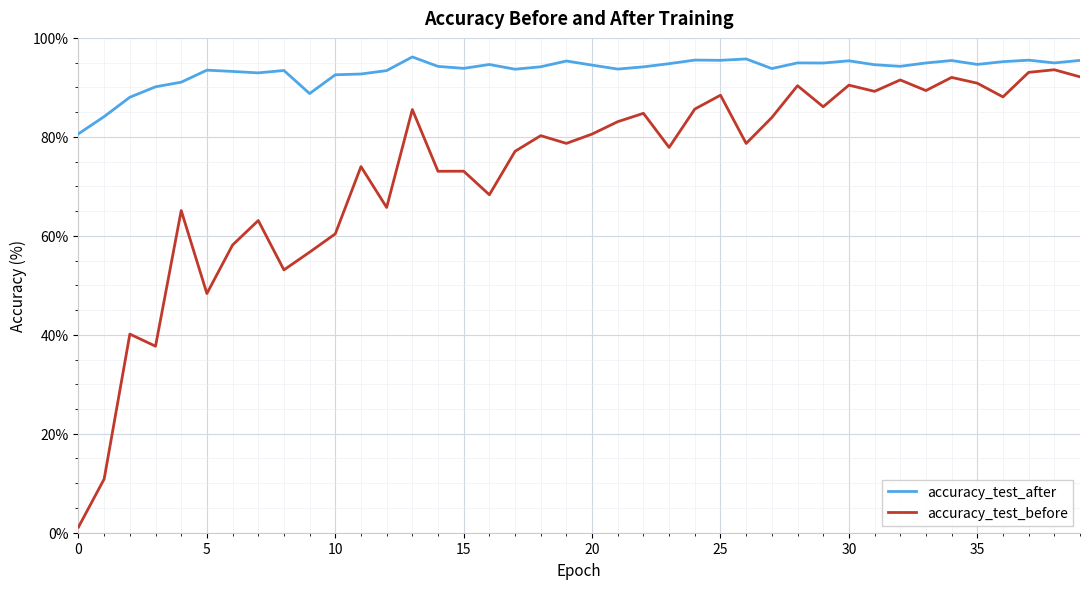

Which series has the largest range (max minus min)?

accuracy_test_before